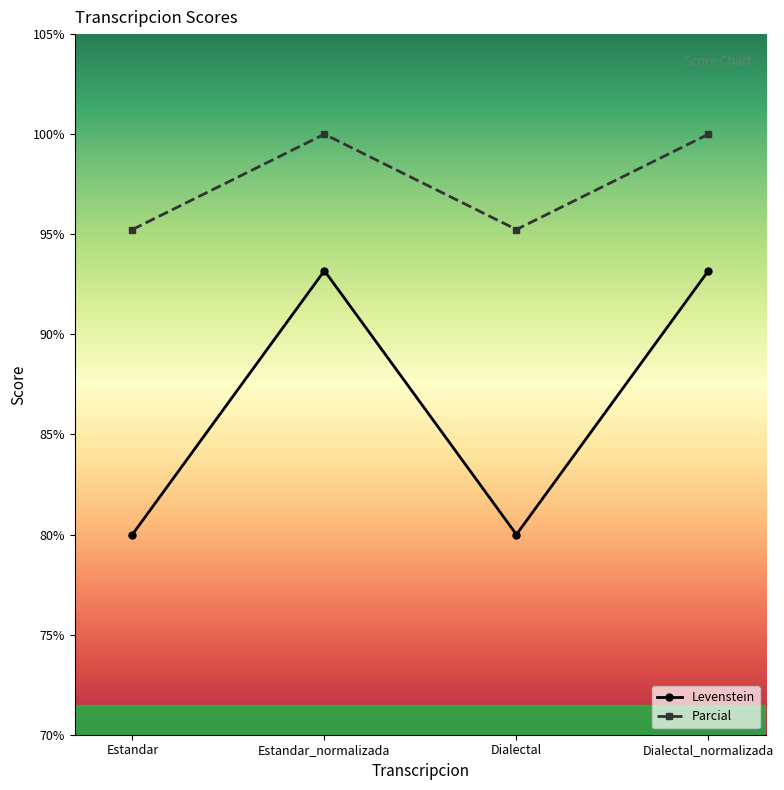

The Parcial series shows 100.0 at Estandar_normalizada. True or false?

True